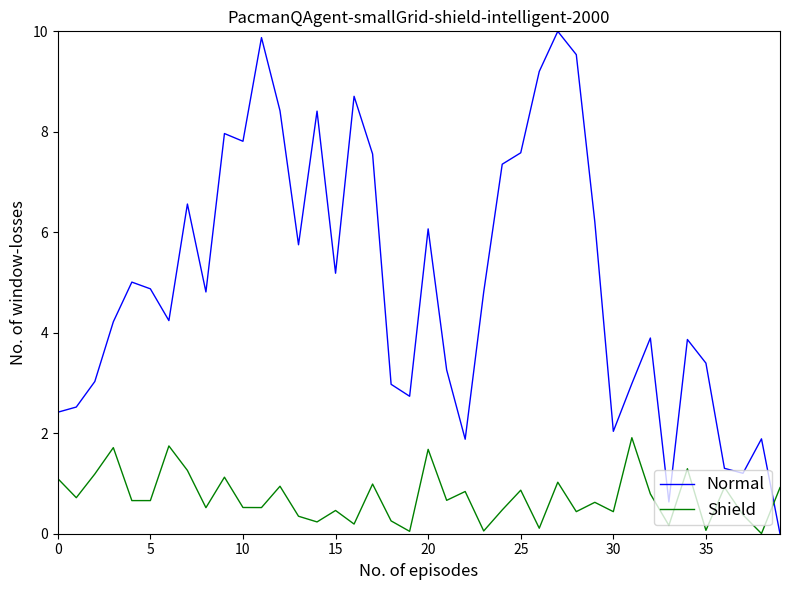

Which series has the largest total across all categories?

Normal